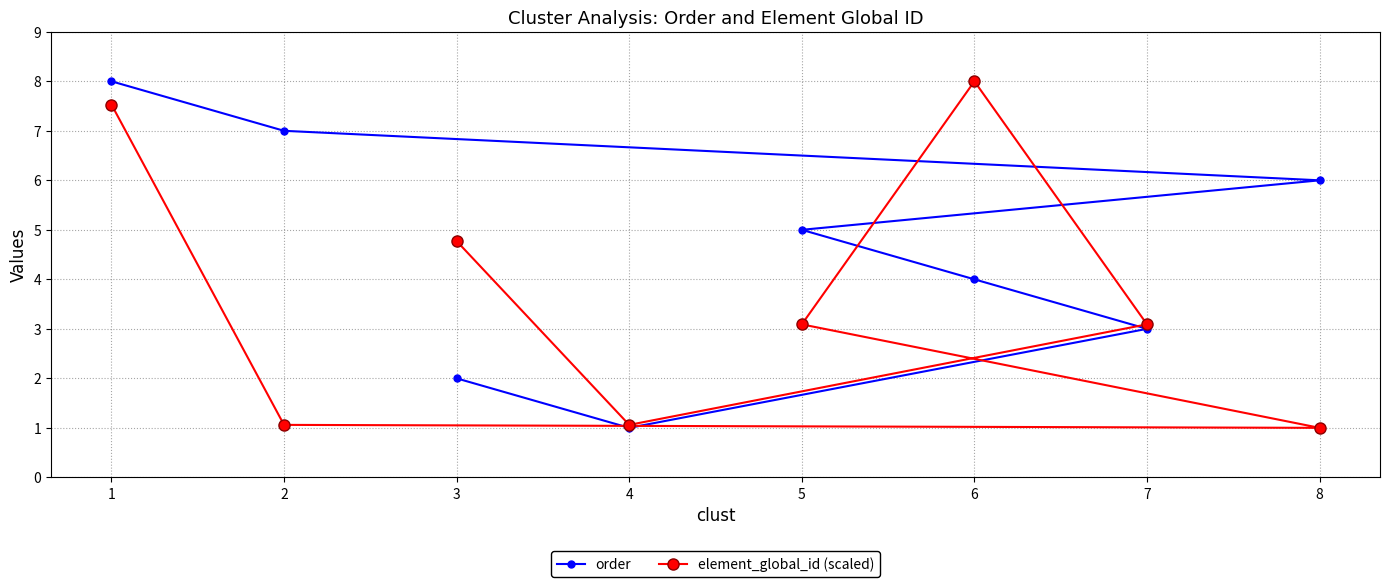

Is the value of element_global_id (scaled) at 7 greater than the value of order at 6?

No